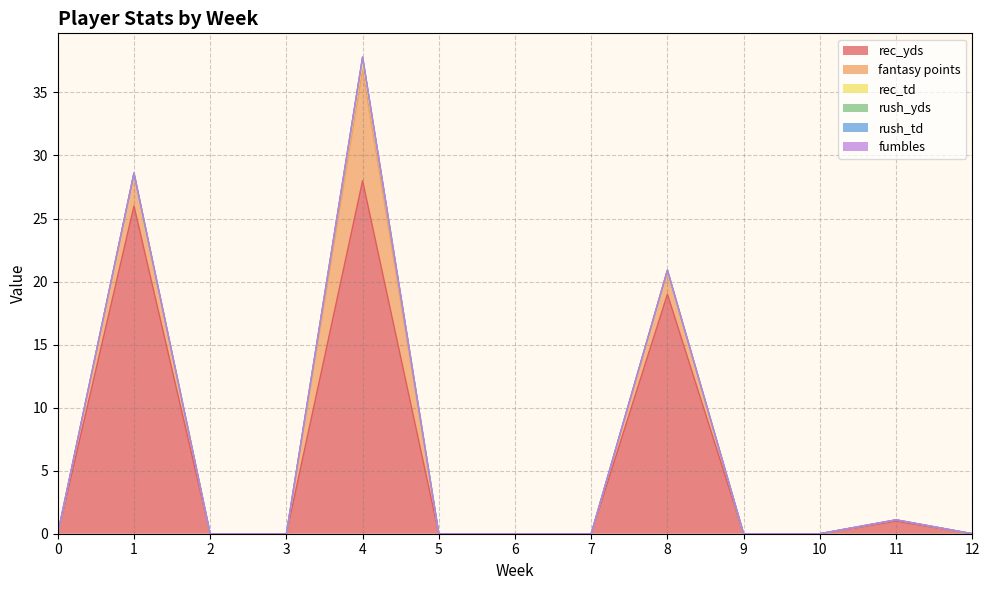

Between 3 and 9, which series saw the biggest shift?

rec_yds